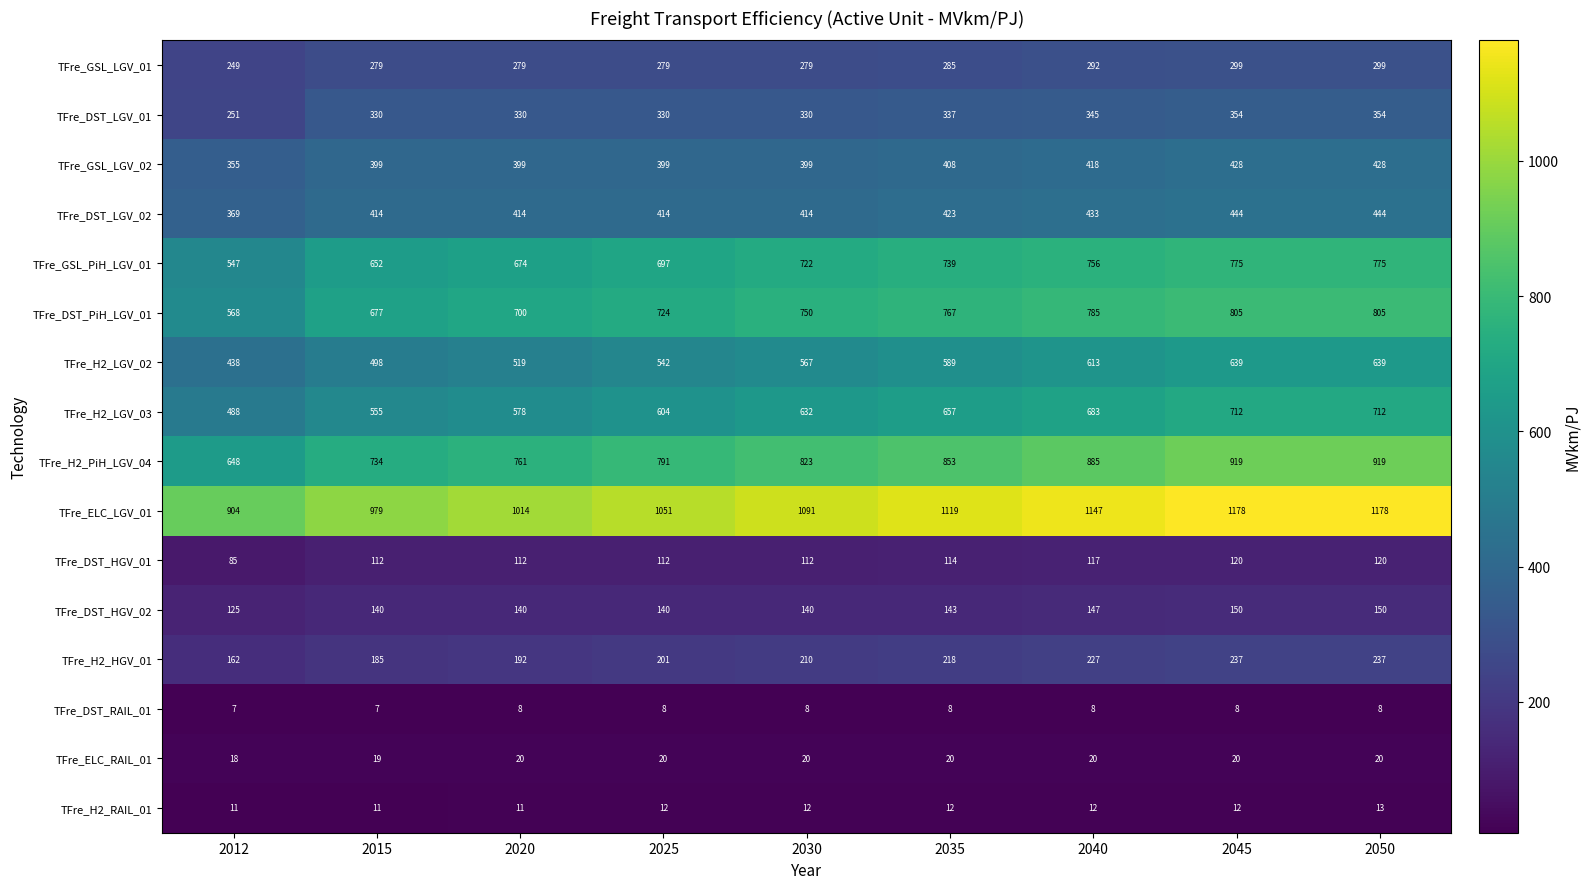

What is the average value of the TFre_DST_HGV_02 series?

142